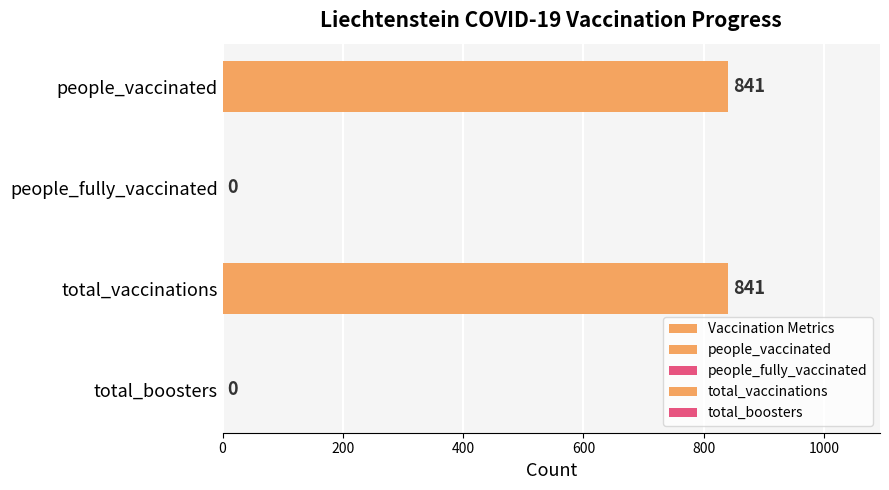

What is the difference between the maximum and minimum values?

841